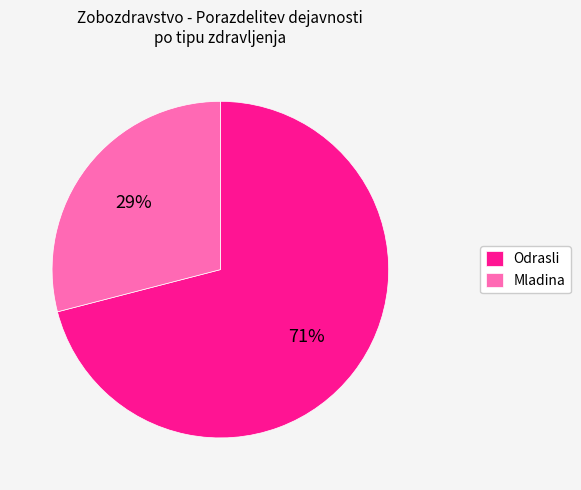

Is the sum of Mladina and Odrasli greater than half?

Yes